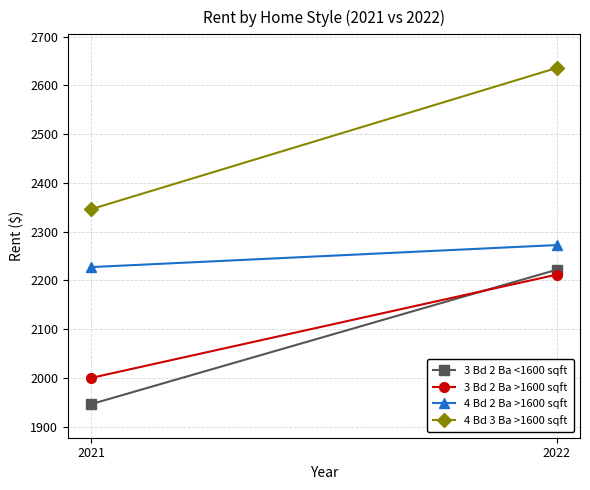

The 3 Bd 2 Ba <1600 sqft series shows 2780.4 at 2021. True or false?

False